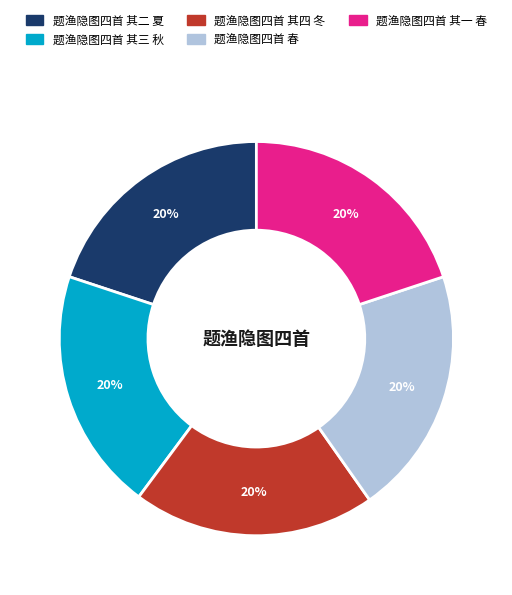

Is the sum of 题渔隐图四首 其二 夏 and 题渔隐图四首 其四 冬 greater than half?

No